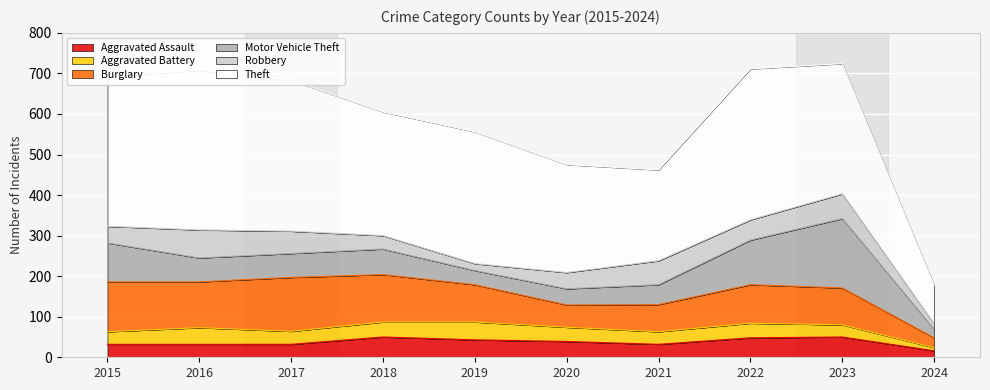

How many data points in Aggravated Battery are less than 35?

5